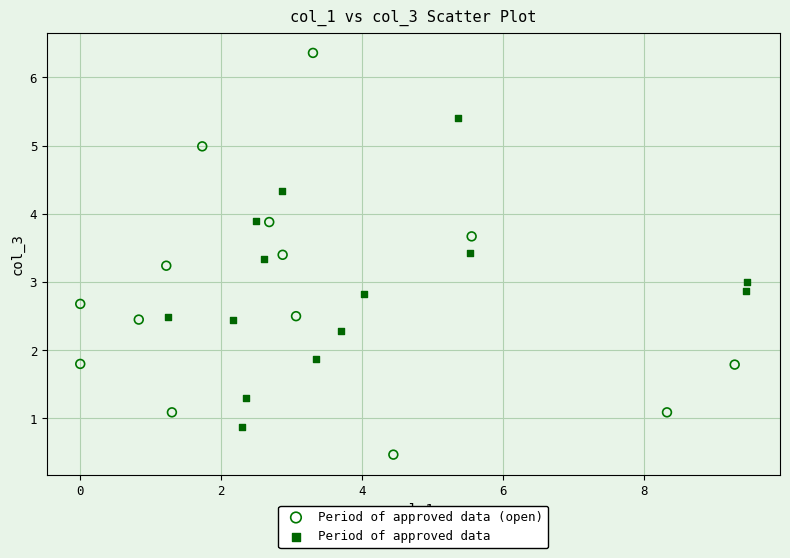

Which series reaches the maximum Y coordinate?

Period of approved data (open)